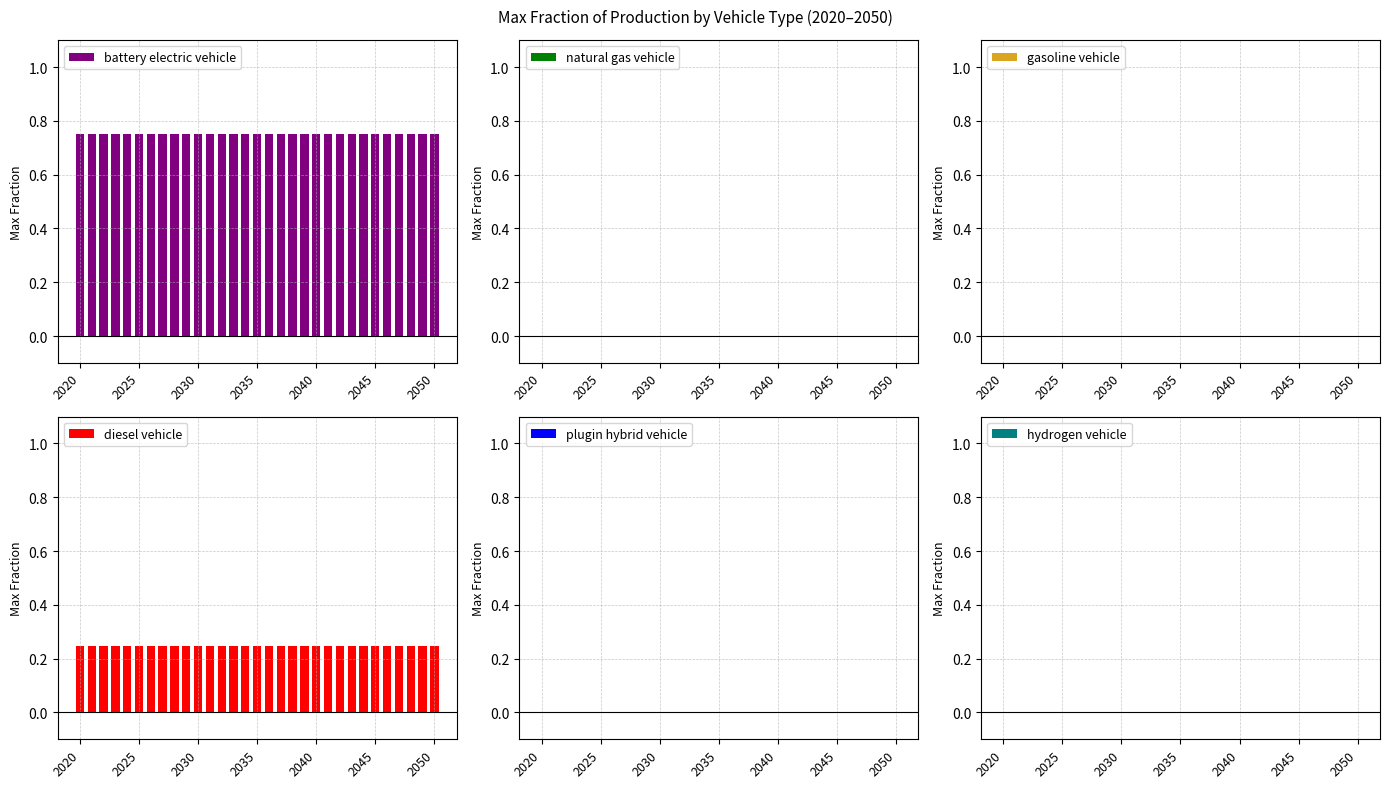

Is the value of diesel vehicle at 30 greater than the value of hydrogen vehicle at 29?

Yes